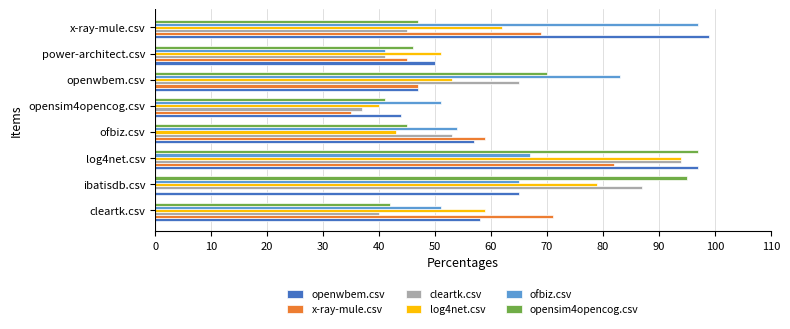

How many data points does each series have?

8